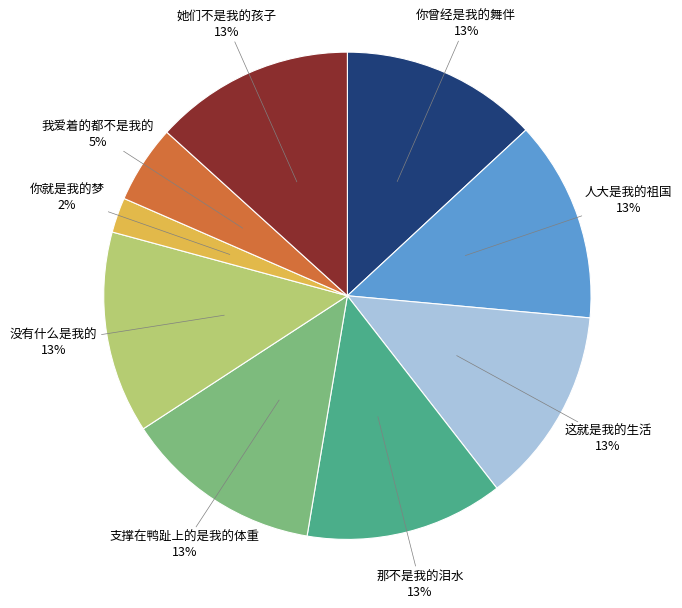

What is the ratio of the value at 人大是我的祖国 to the value at 我爱着的都不是我的?

2.6